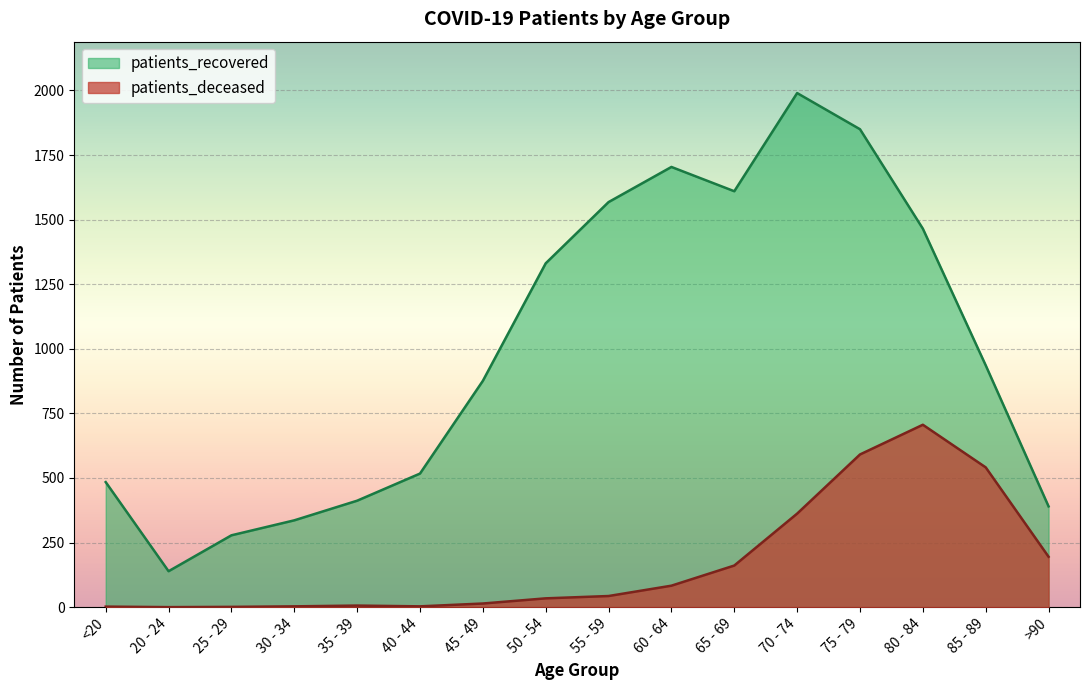

True or false: patients_deceased and patients_recovered intersect in this chart.

False